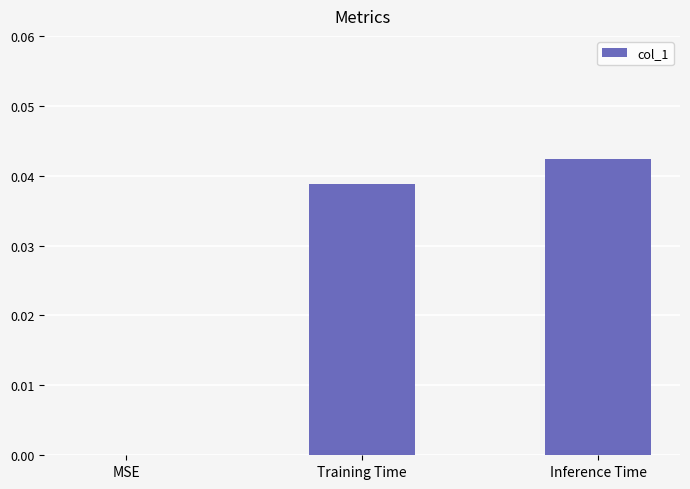

Are the bars horizontal?

No